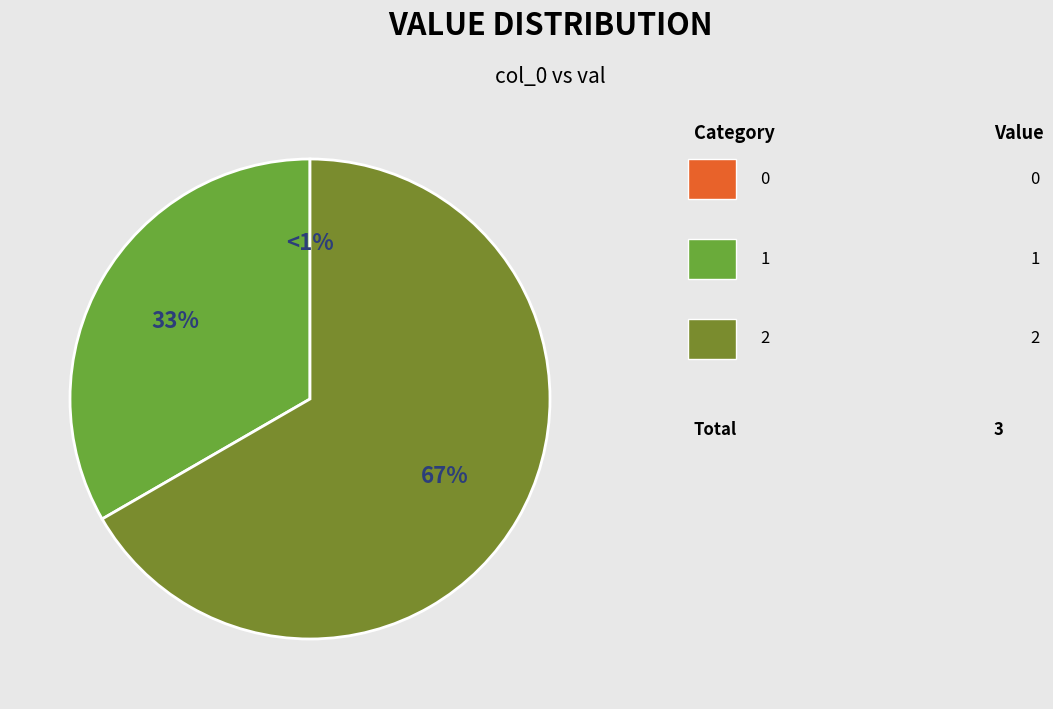

True or false: 2 accounts for 67% of the total.

True